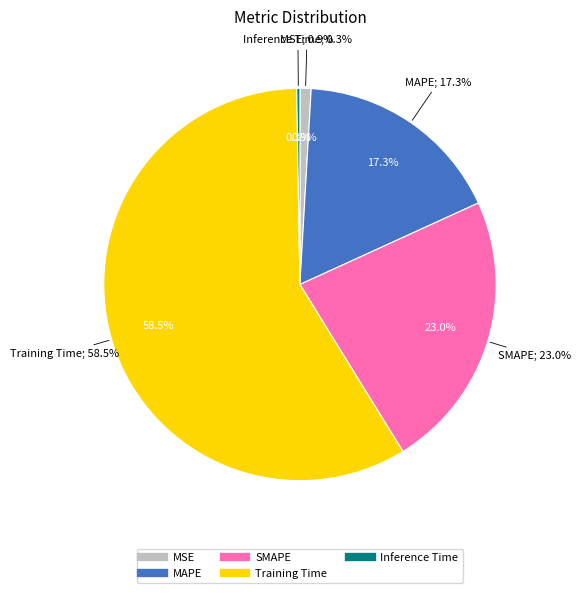

Rank the categories by value from highest to lowest.

Training Time, SMAPE, MAPE, MSE, Inference Time